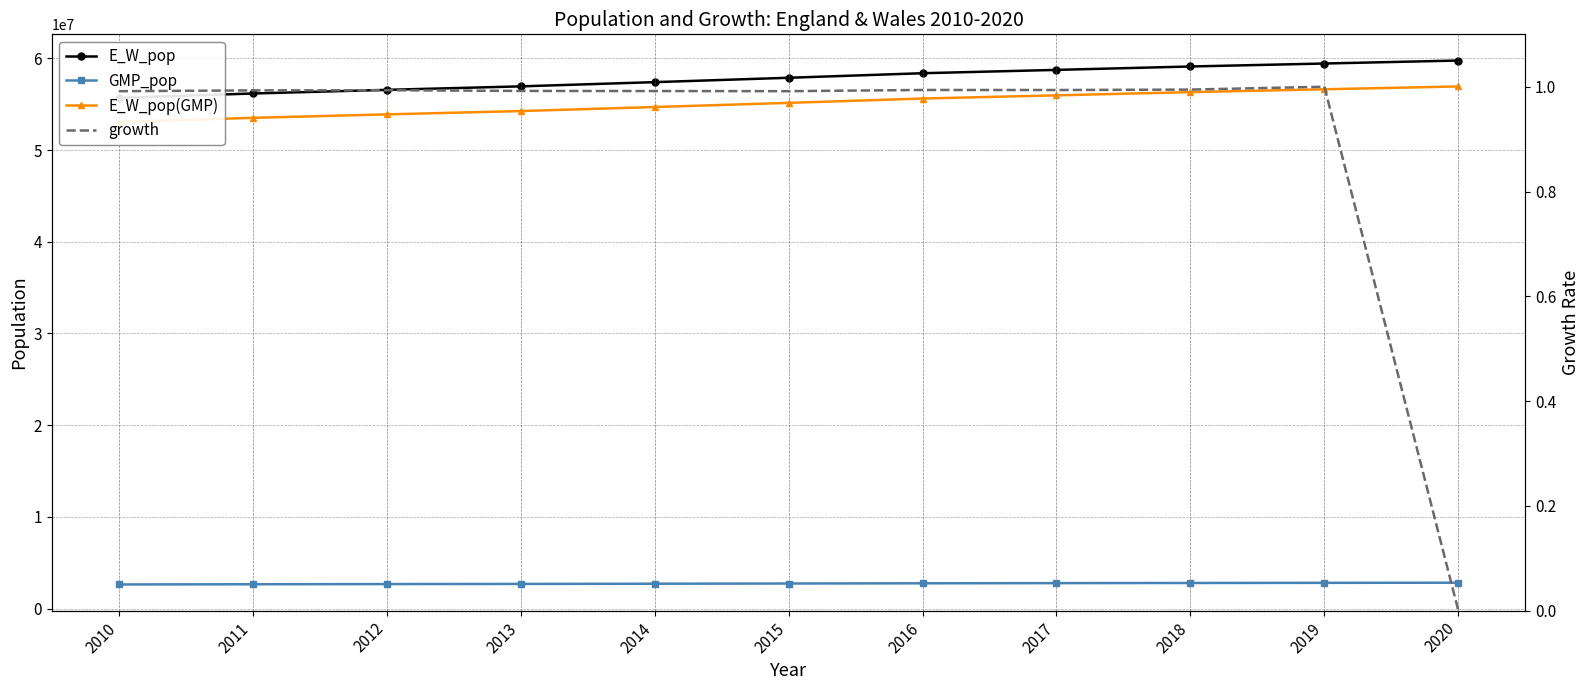

What is the highest value of the E_W_pop(GMP) series?

56940174.8